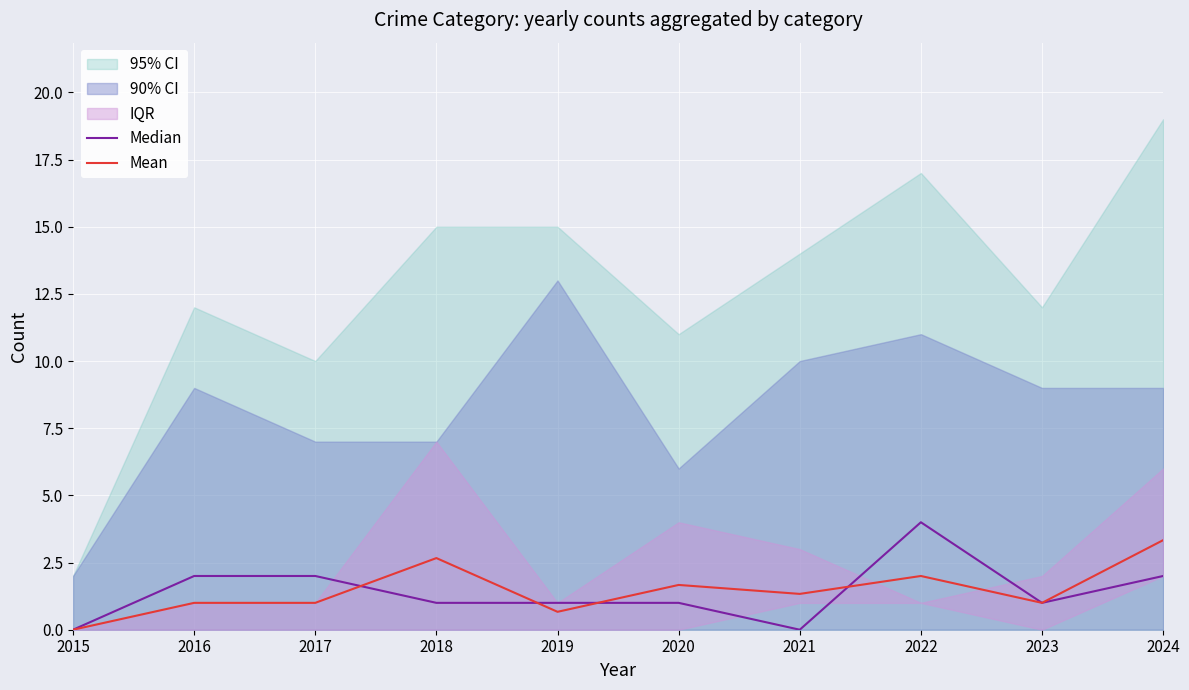

What is the difference between the maximum and minimum values in the Mean series?

3.3